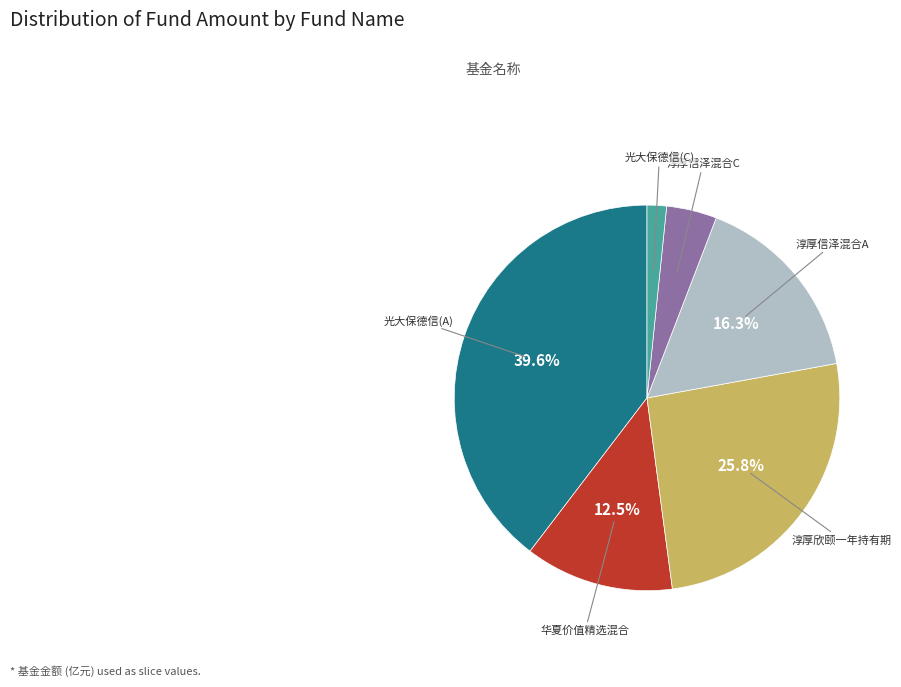

Is there any slice that represents more than half of the pie?

No